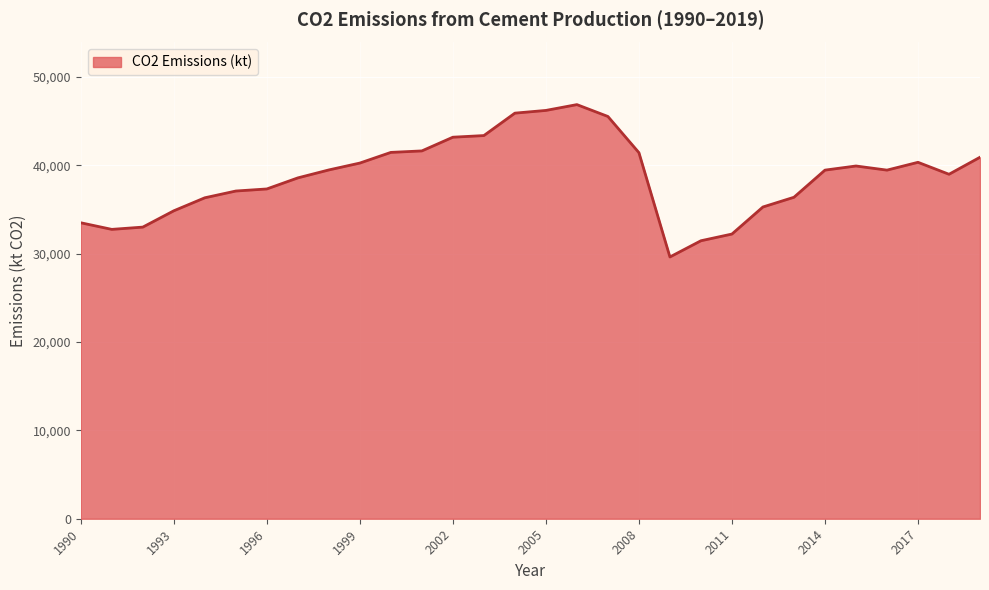

What is the difference between the maximum and minimum values?

17236